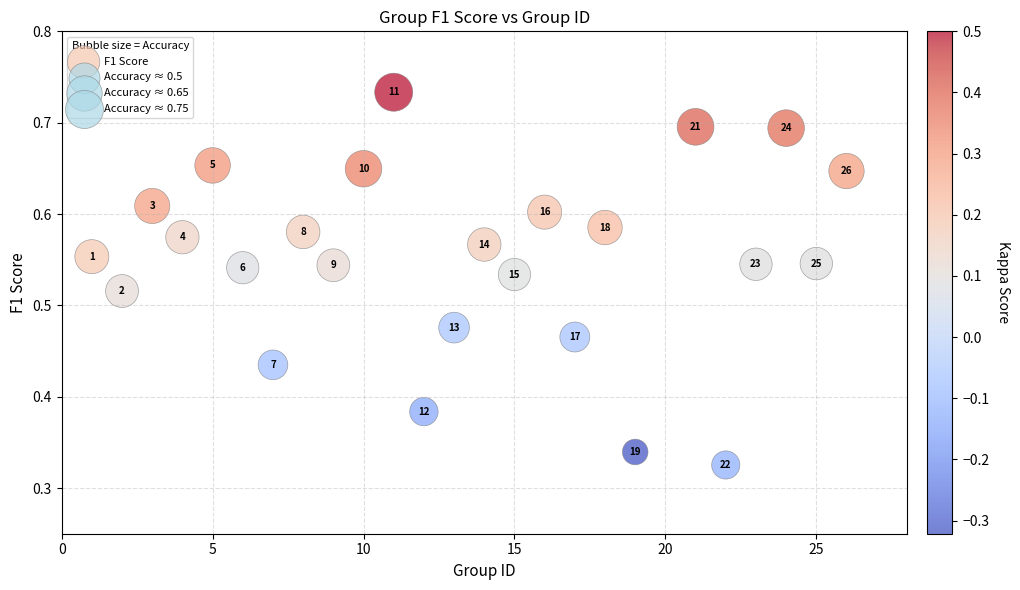

What is the range of X values (max minus min)?

25.0